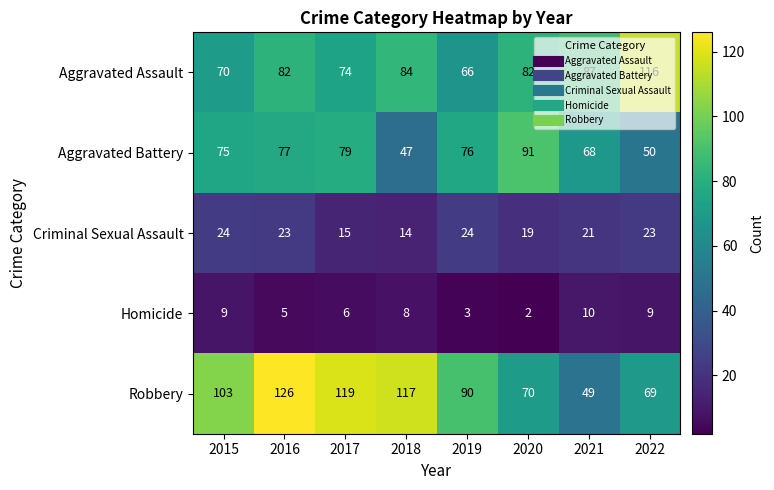

How many data points in Aggravated Assault are less than 82?

3